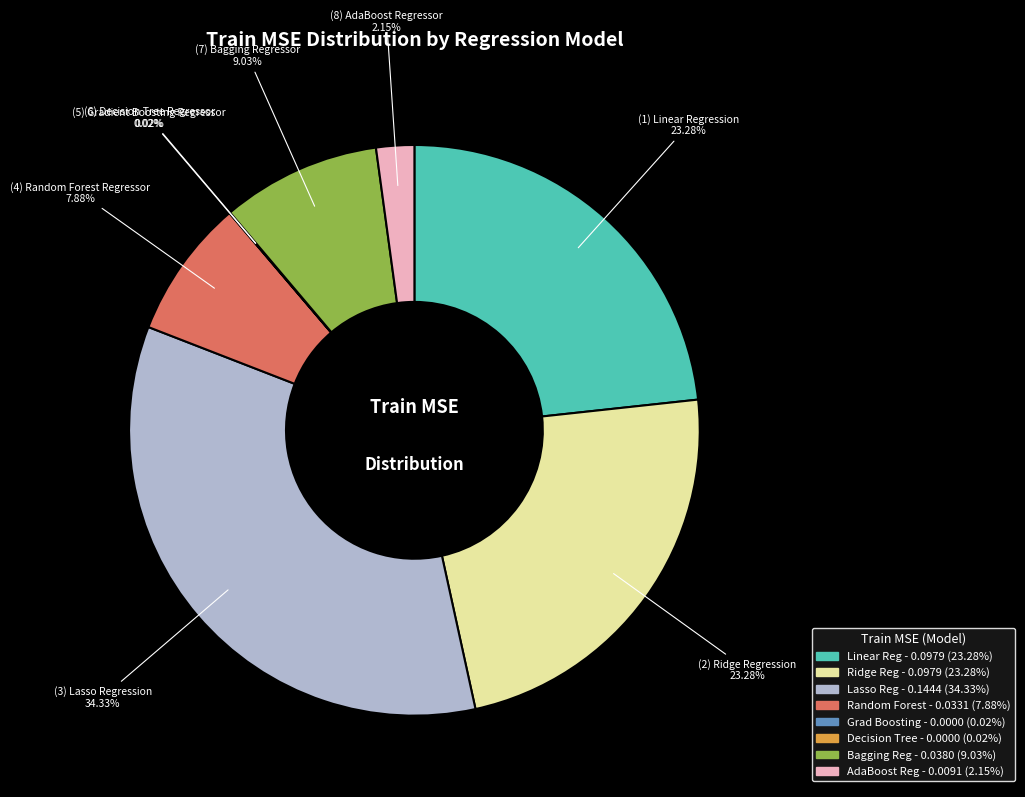

To the nearest percent, what is the average slice percentage?

12%